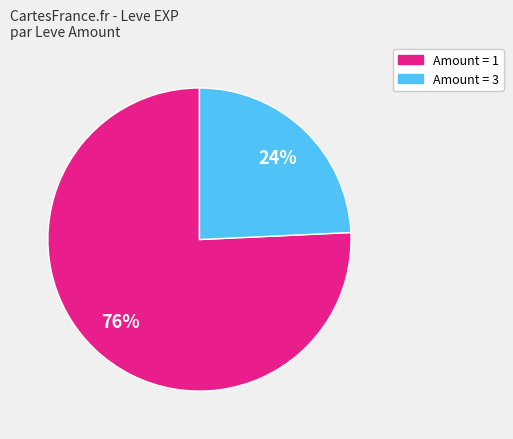

To the nearest percent, what is the average slice percentage?

50%